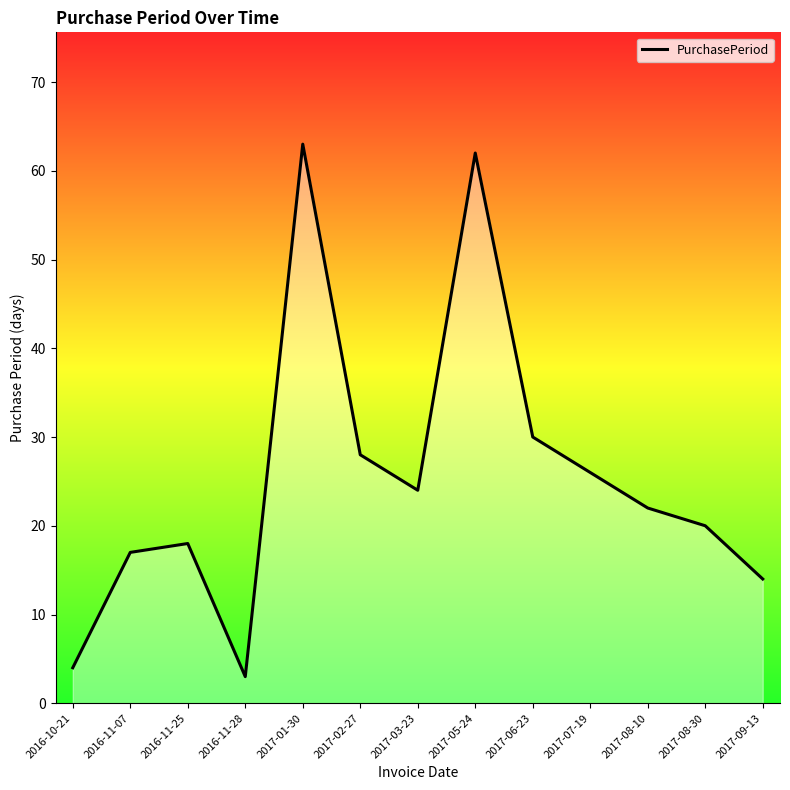

Reading right to left, extract all data points from this chart.

14	20	22	26	30	62	24	28	63	3	18	17	4